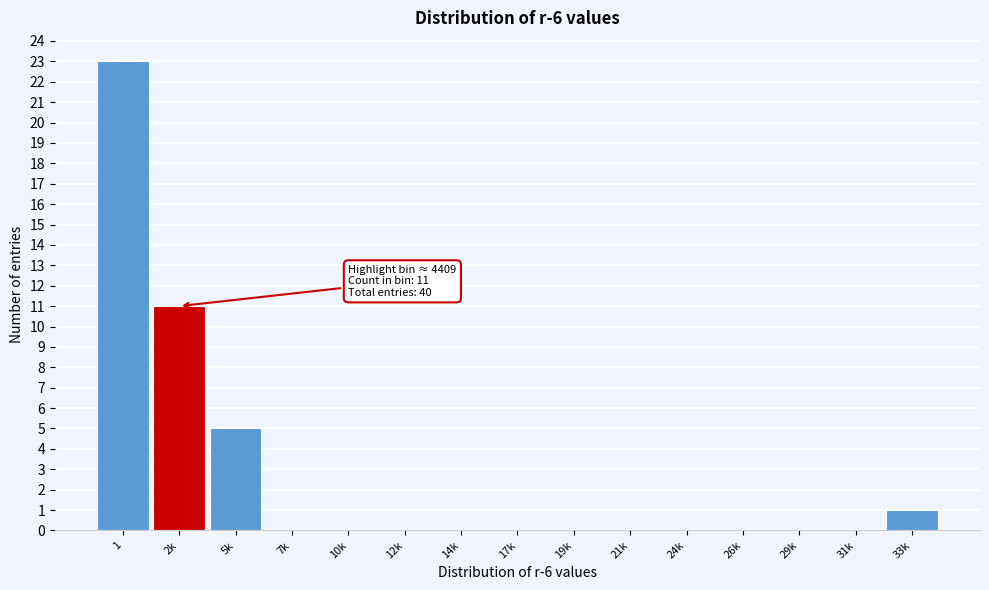

Reading left to right, what are all the values shown in this chart?

1=23	2k=11	5k=5	7k=0	10k=0	12k=0	14k=0	17k=0	19k=0	21k=0	24k=0	26k=0	29k=0	31k=0	33k=1